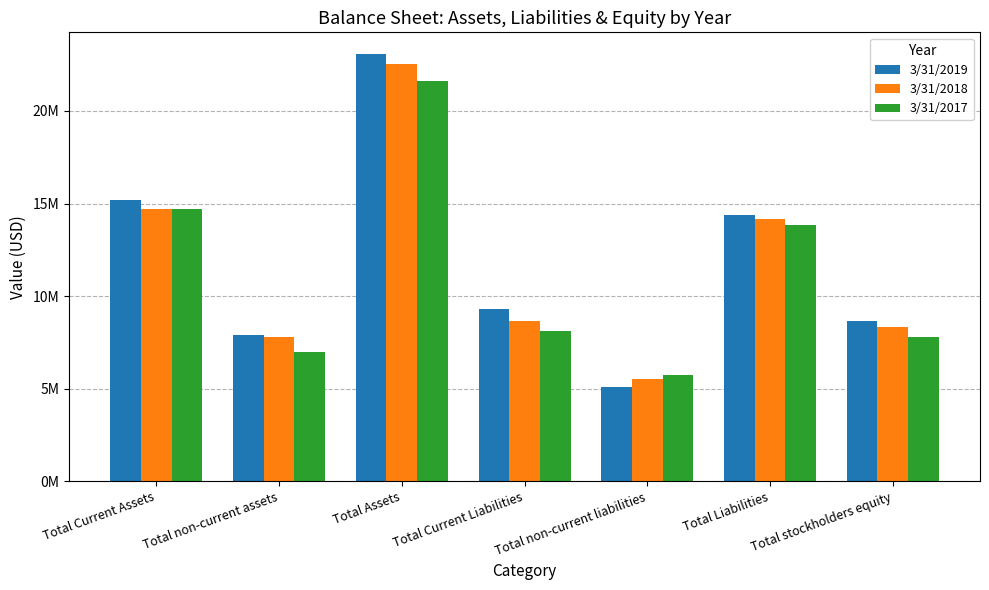

Rank the series by their average value, from highest to lowest.

3/31/2019, 3/31/2018, 3/31/2017